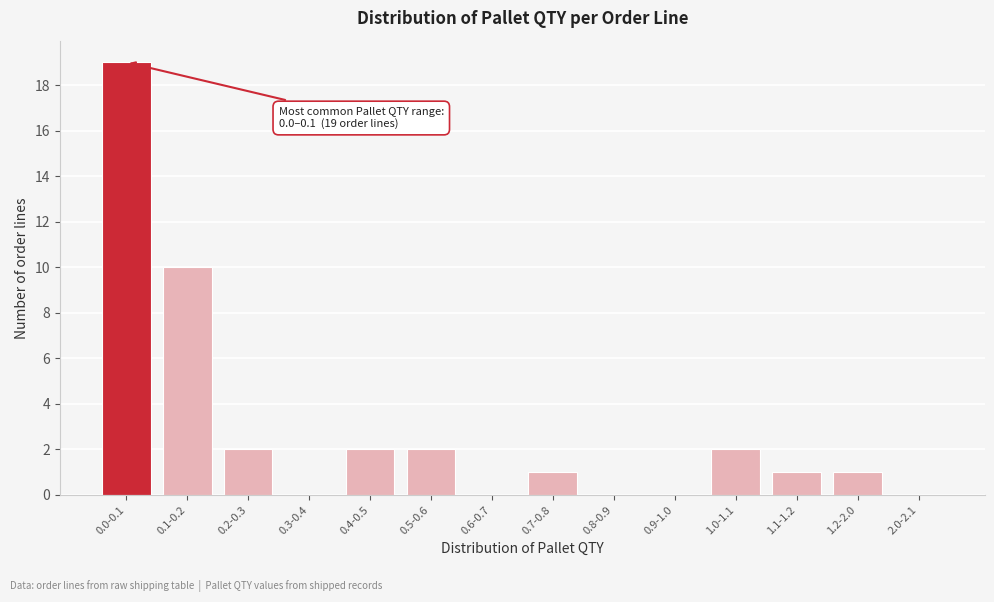

Reading left to right, extract all data points from this chart.

0.0-0.1=19	0.1-0.2=10	0.2-0.3=2	0.3-0.4=0	0.4-0.5=2	0.5-0.6=2	0.6-0.7=0	0.7-0.8=1	0.8-0.9=0	0.9-1.0=0	1.0-1.1=2	1.1-1.2=1	1.2-2.0=1	2.0-2.1=0